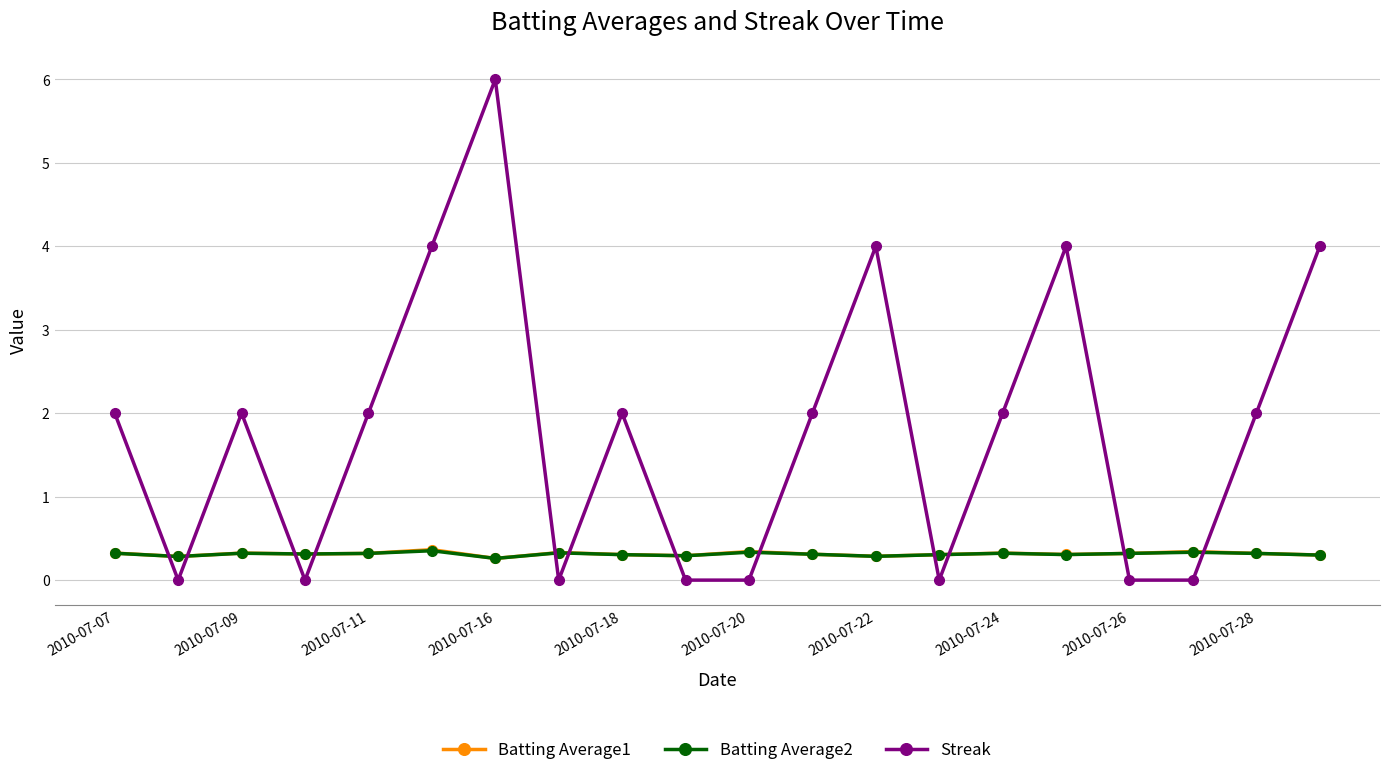

True or false: Streak has more than 1 interior local peaks.

True